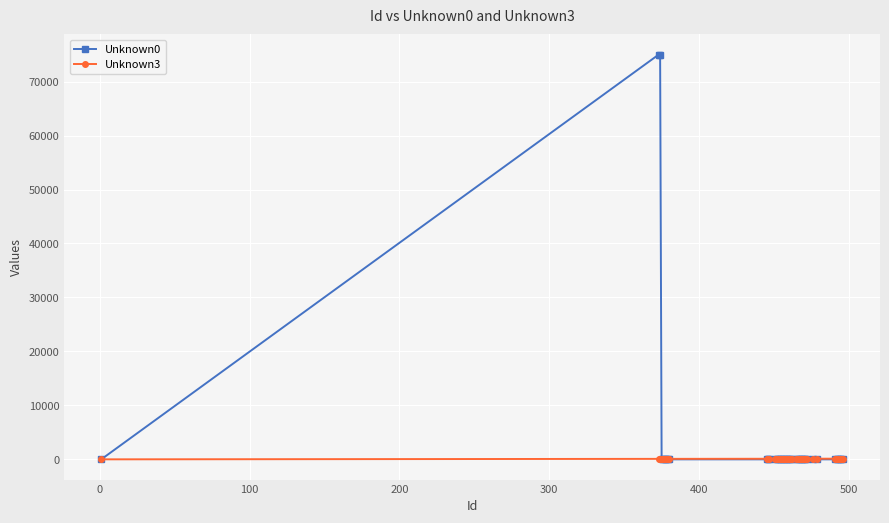

How many lines are shown in the chart?

2